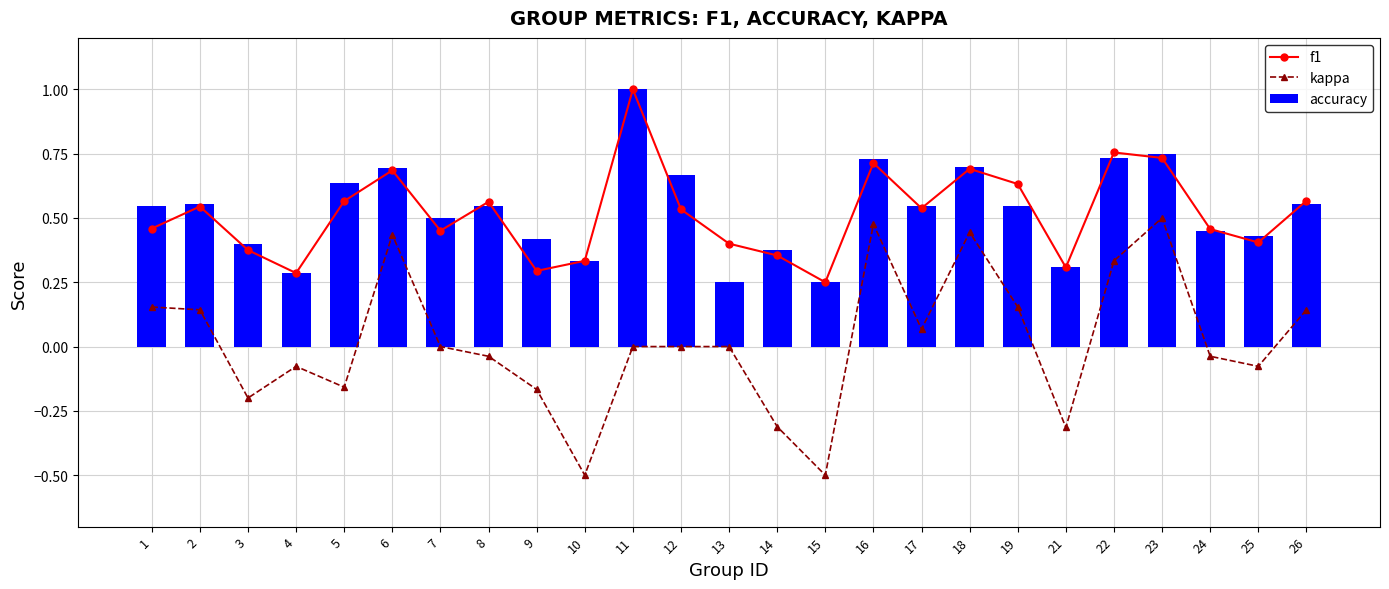

What is the total value across all series at 6?

1.8